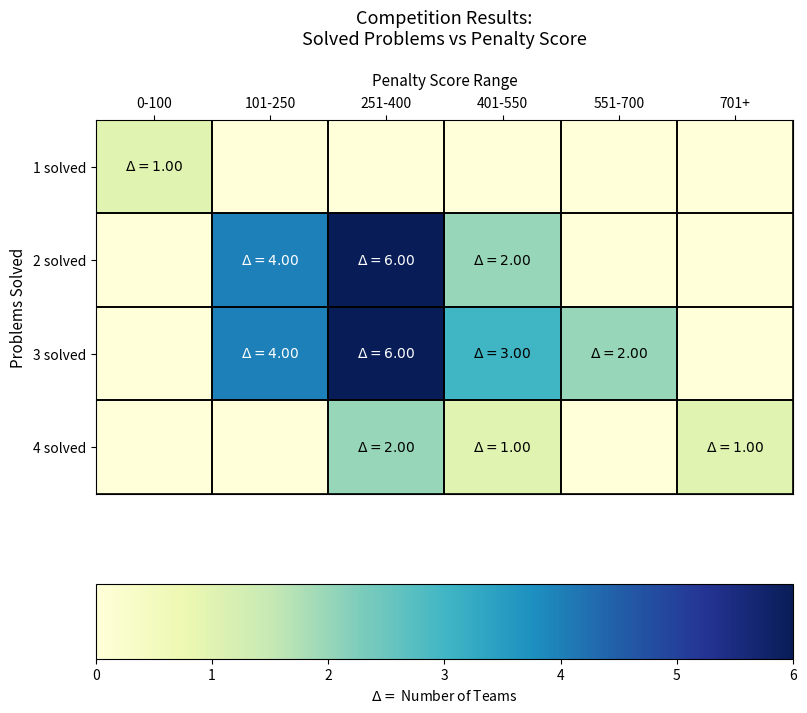

At how many categories does at least one series exceed 3?

2